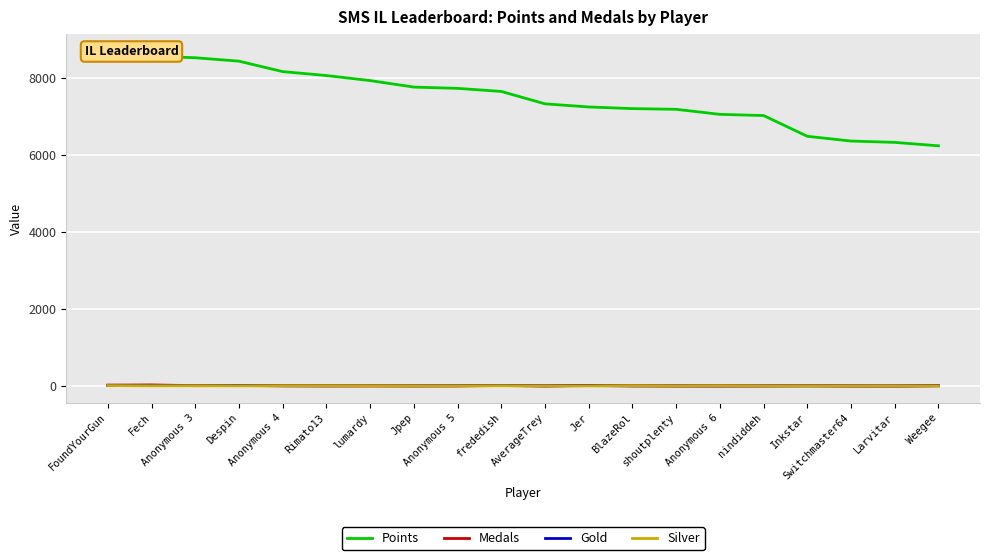

How many values in the Medals series are below 3?

10